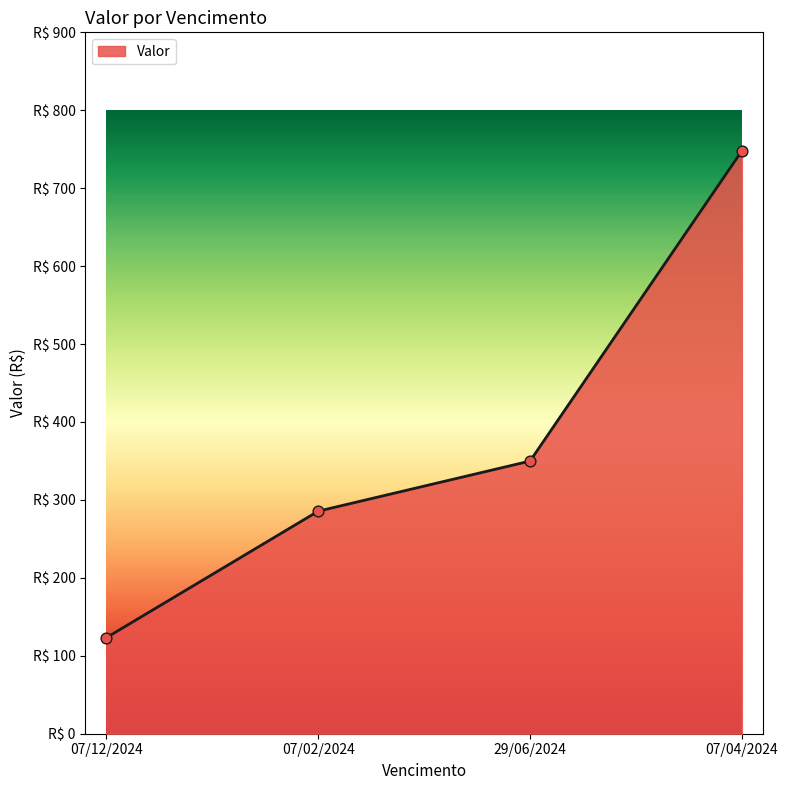

What is the change in value from 07/02/2024 to 07/04/2024?

+462.3